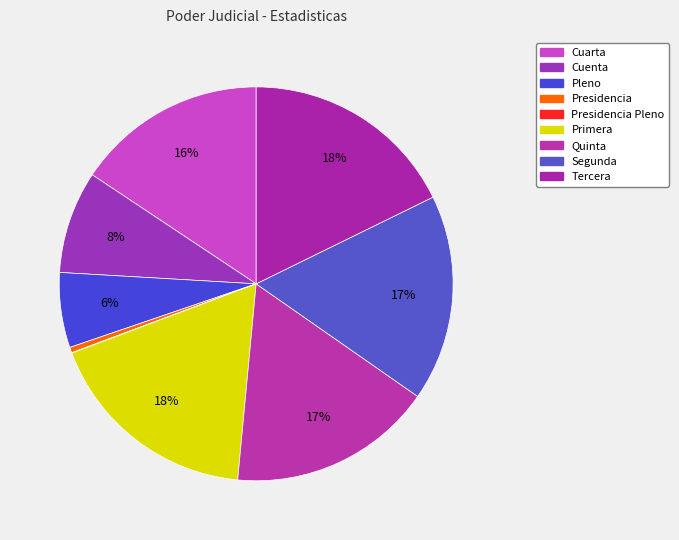

How many slices are in this pie chart?

9